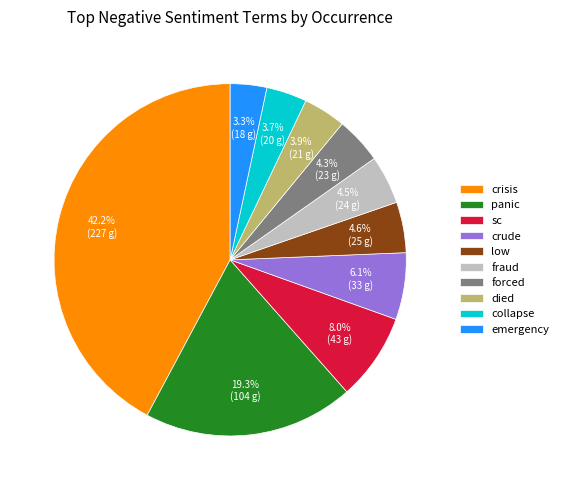

Which category has the biggest portion of the pie?

crisis